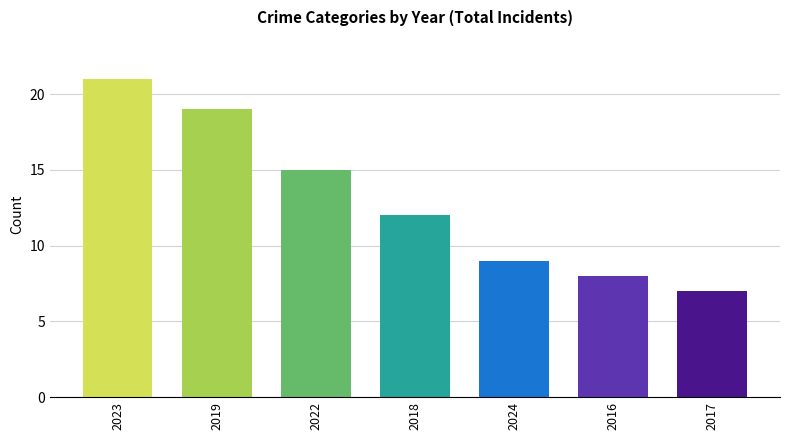

What is the change in value from 2022 to 2017?

-8